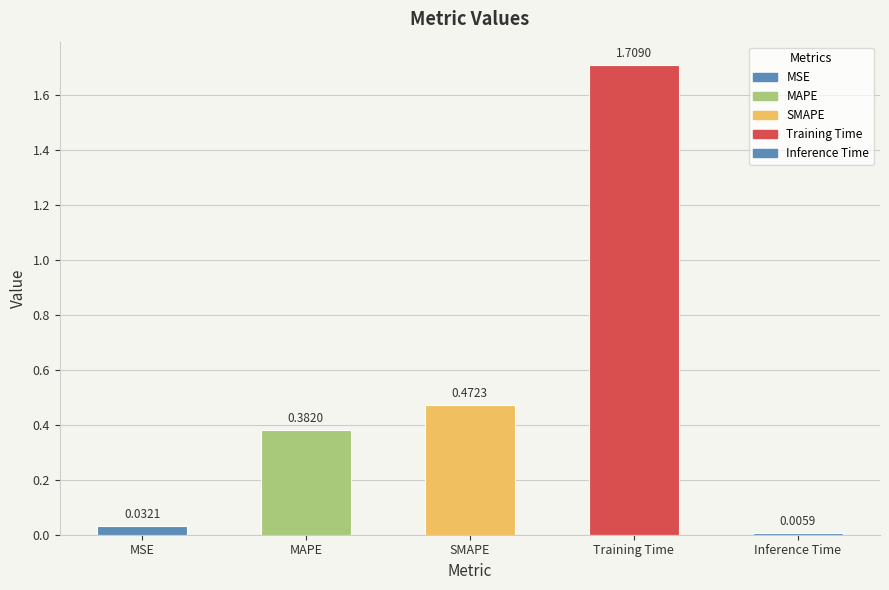

The value at SMAPE is 0.3. True or false?

False